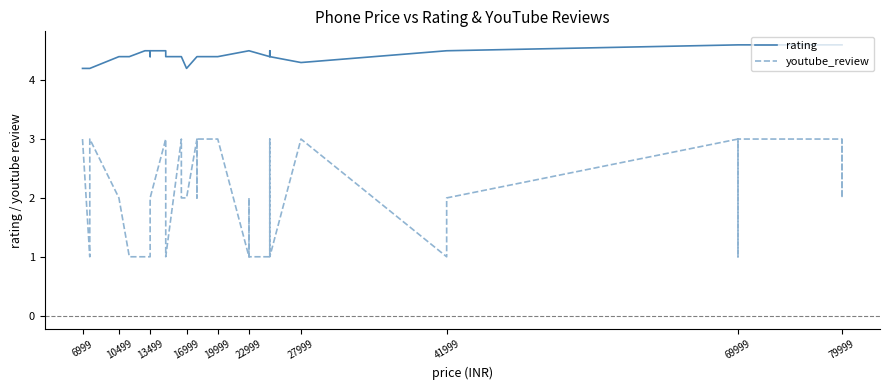

True or false: youtube_review and rating intersect in this chart.

False